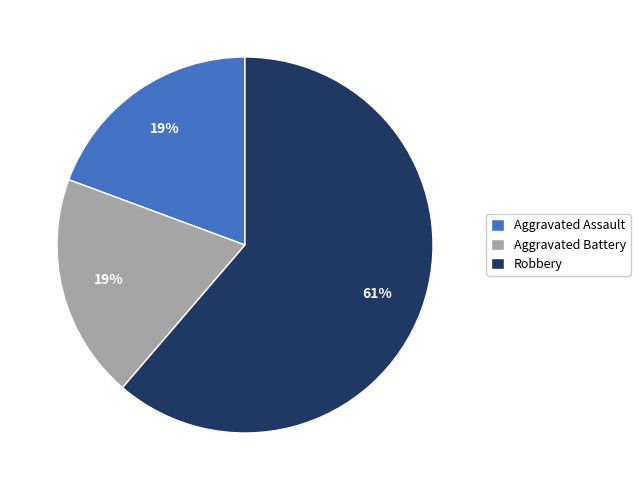

Is the sum of Robbery and Aggravated Battery greater than half?

Yes